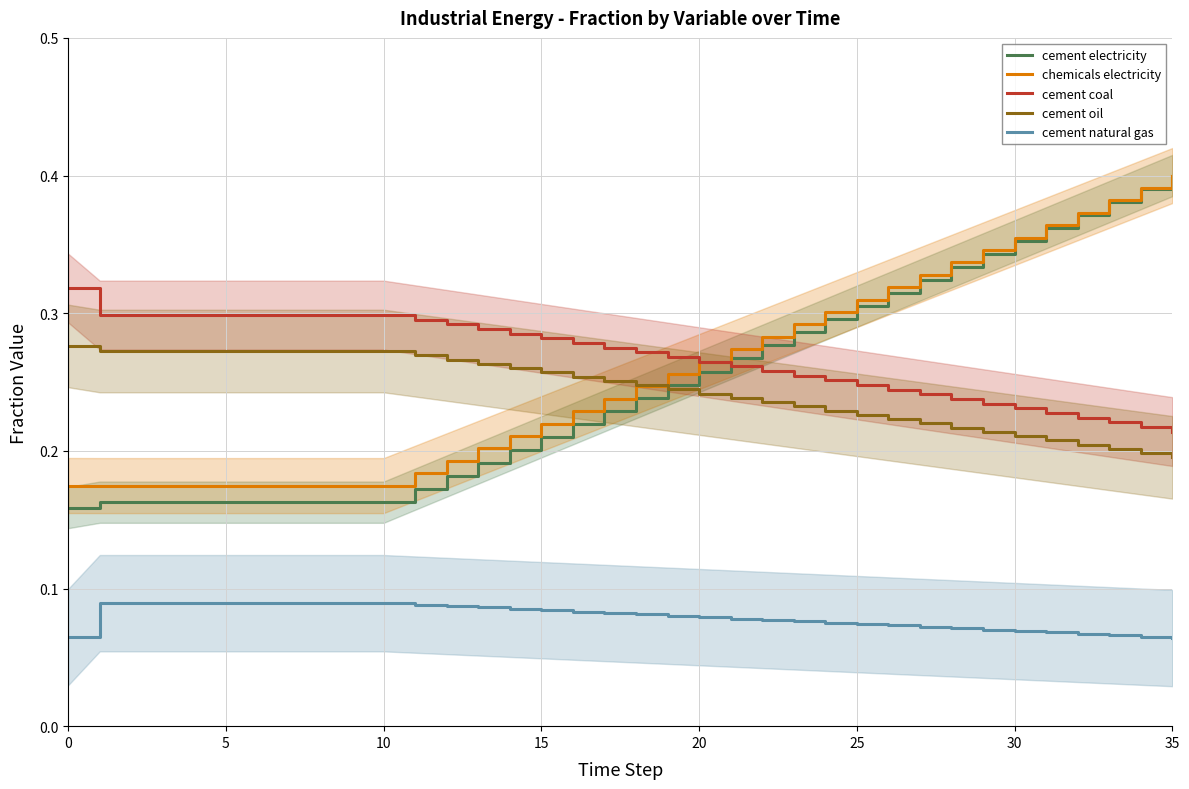

True or false: cement oil and cement electricity cross at least once.

True